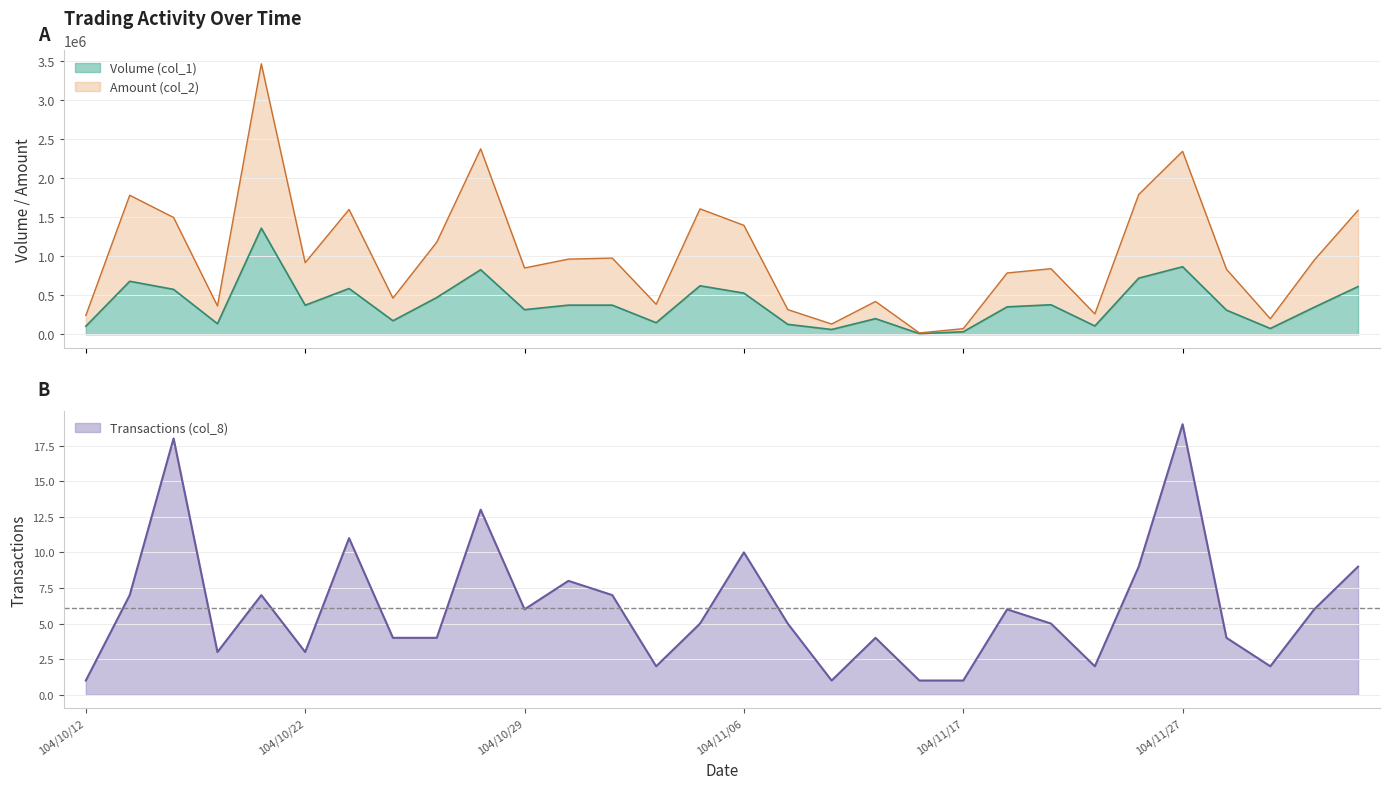

True or false: Volume (col_1) and Transactions (col_8) cross at least once.

False